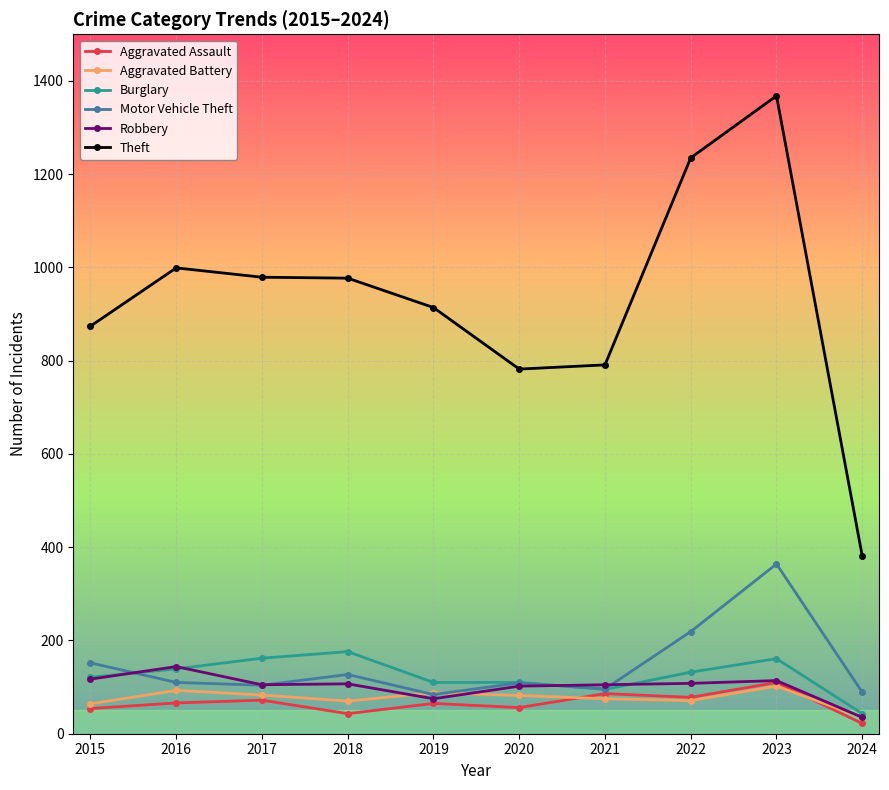

Which series has the widest spread of values?

Theft